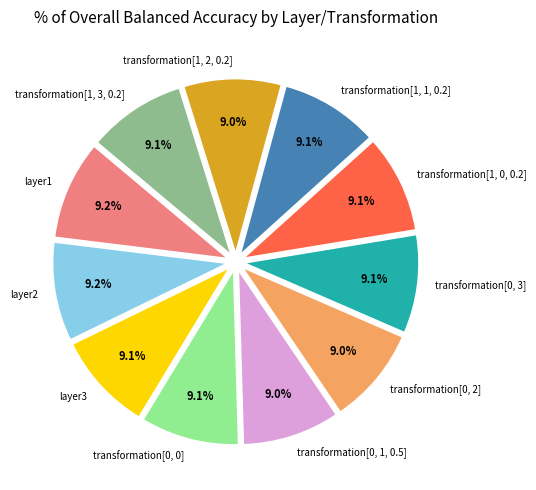

Combined, what portion of the pie is layer1 and transformation[1, 3, 0.2]?

18.3%